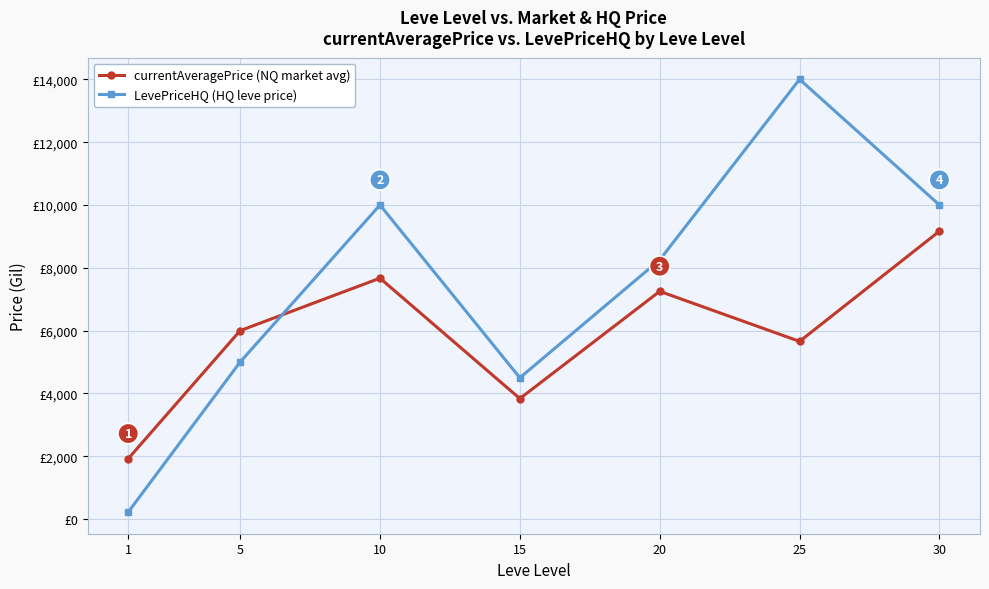

Reading right to left, what are all the values shown in this chart?

currentAveragePrice (NQ market avg): 9166.3	5658.6	7251.6	3838.0	7670.3	6000.0	1924.8
LevePriceHQ (HQ leve price): 9999.5	14000.0	8252.5	4500.0	10000.0	5000.0	225.0